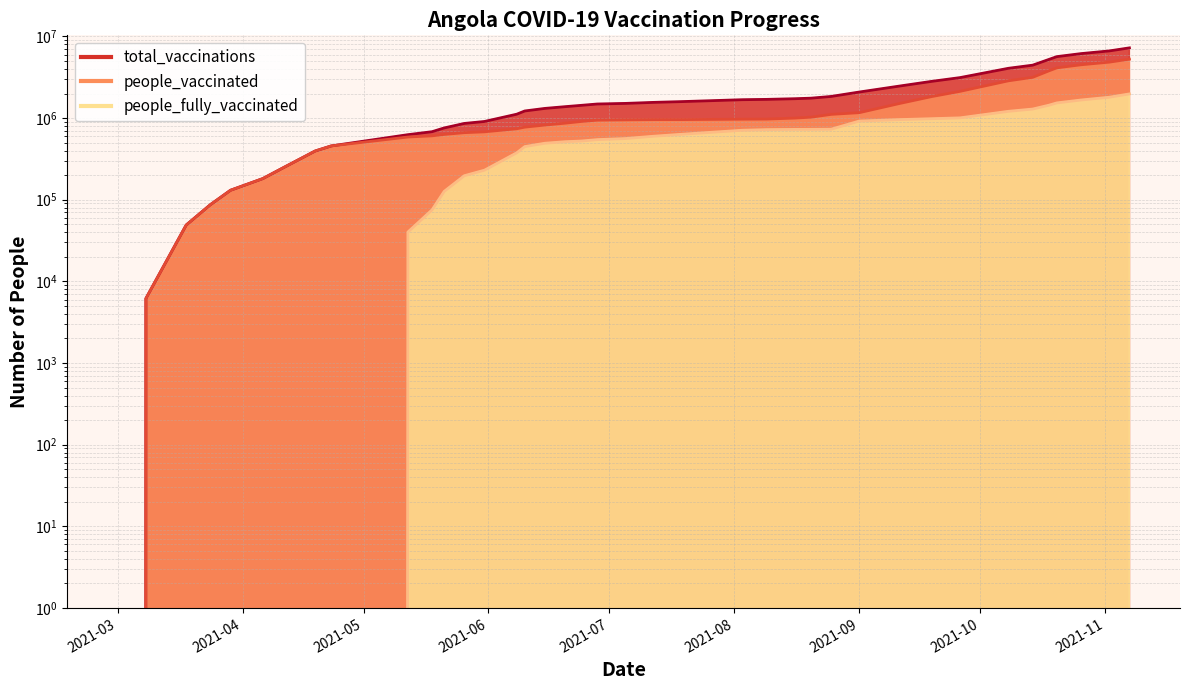

What is the sum of all people_fully_vaccinated values?

23769795